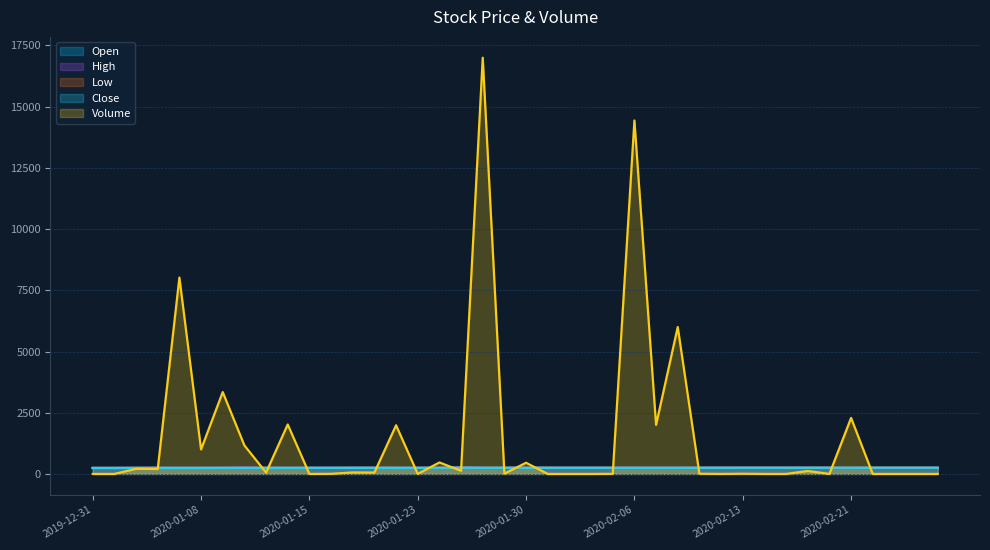

How many data points in Low are less than 247?

15